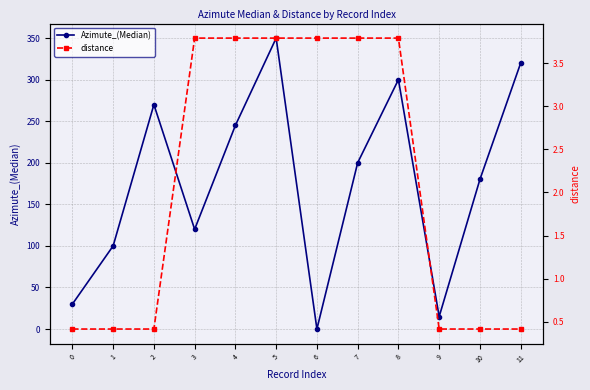

What is the value of the distance point at the 1st from the left?

0.4